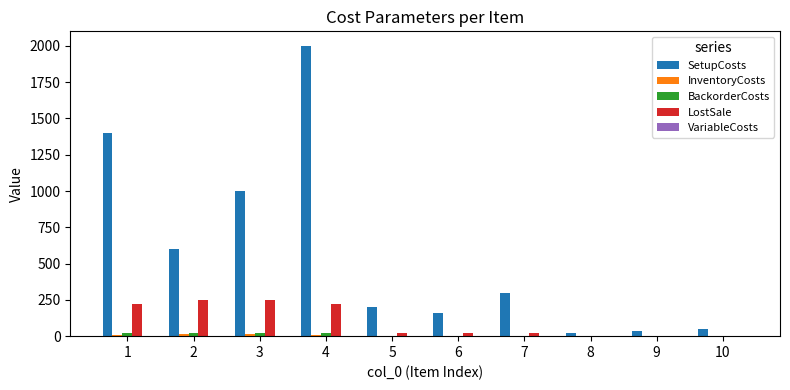

What is the greatest value displayed?

2000.0